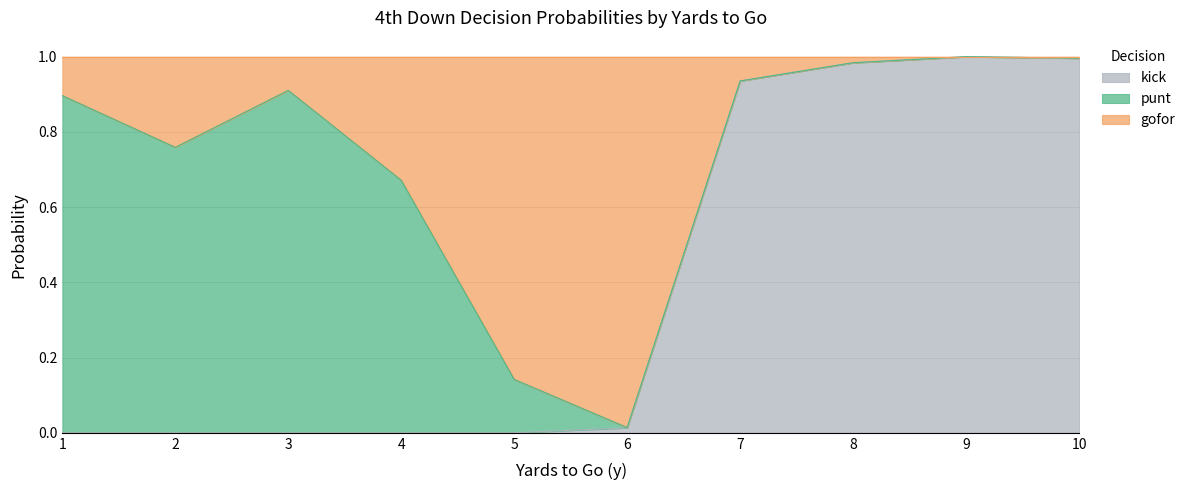

What is the sum of all kick values?

3.9